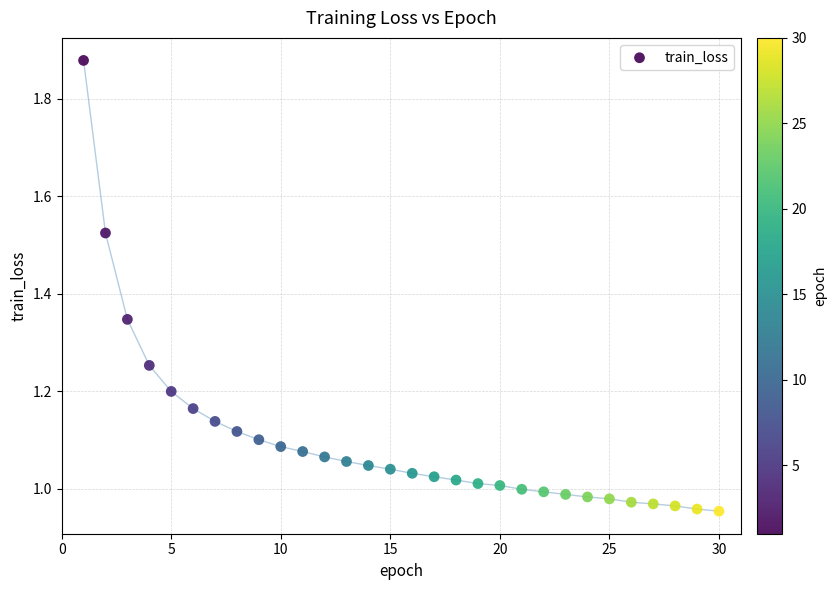

What is the range of X values (max minus min)?

29.0